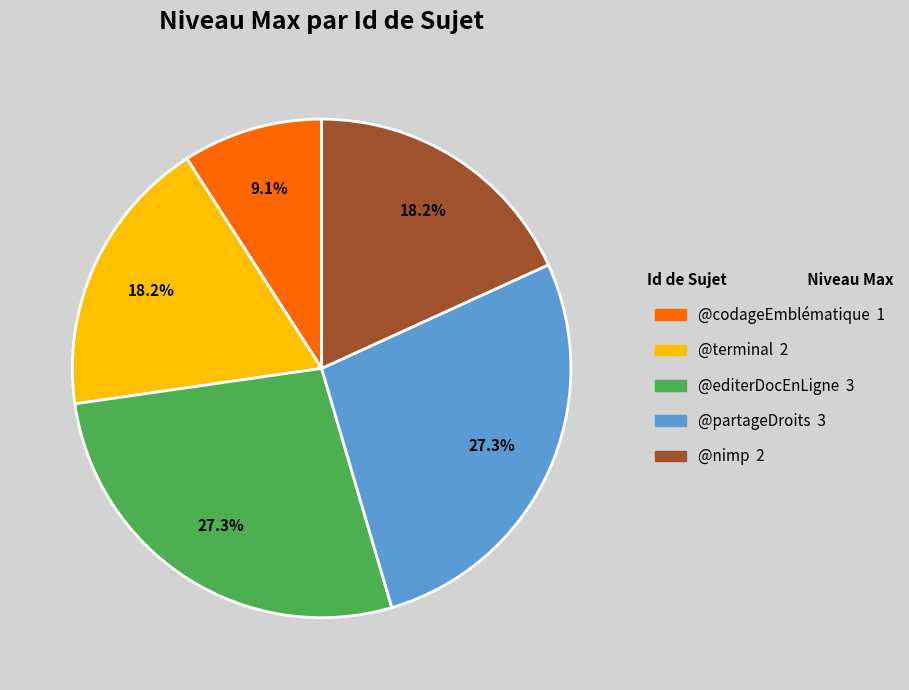

To the nearest percent, what is the difference between the @nimp and @partageDroits slice percentages?

9%